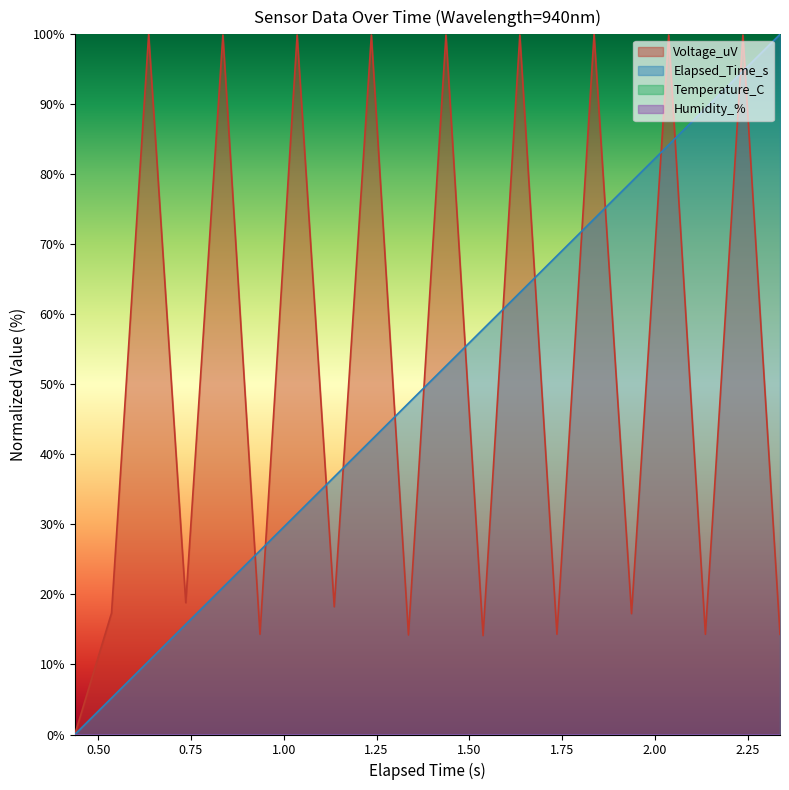

True or false: Voltage_uV has a value of 99.9 at 2.037.

True